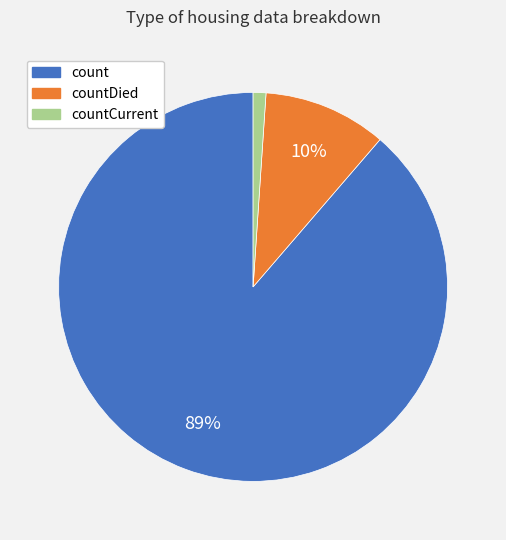

To the nearest percent, what is the average slice percentage?

33%